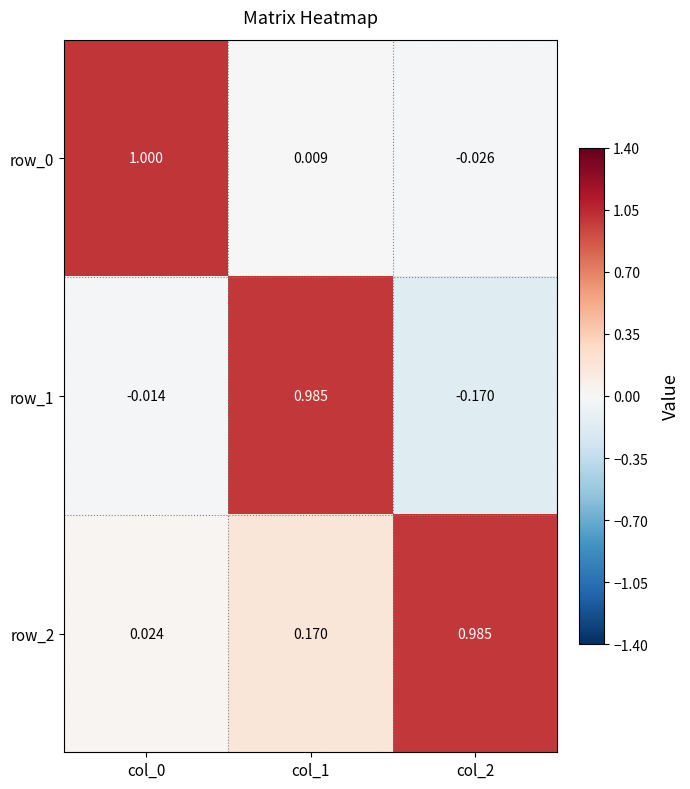

Is the value of row_2 at col_1 greater than the value of row_1 at col_2?

Yes